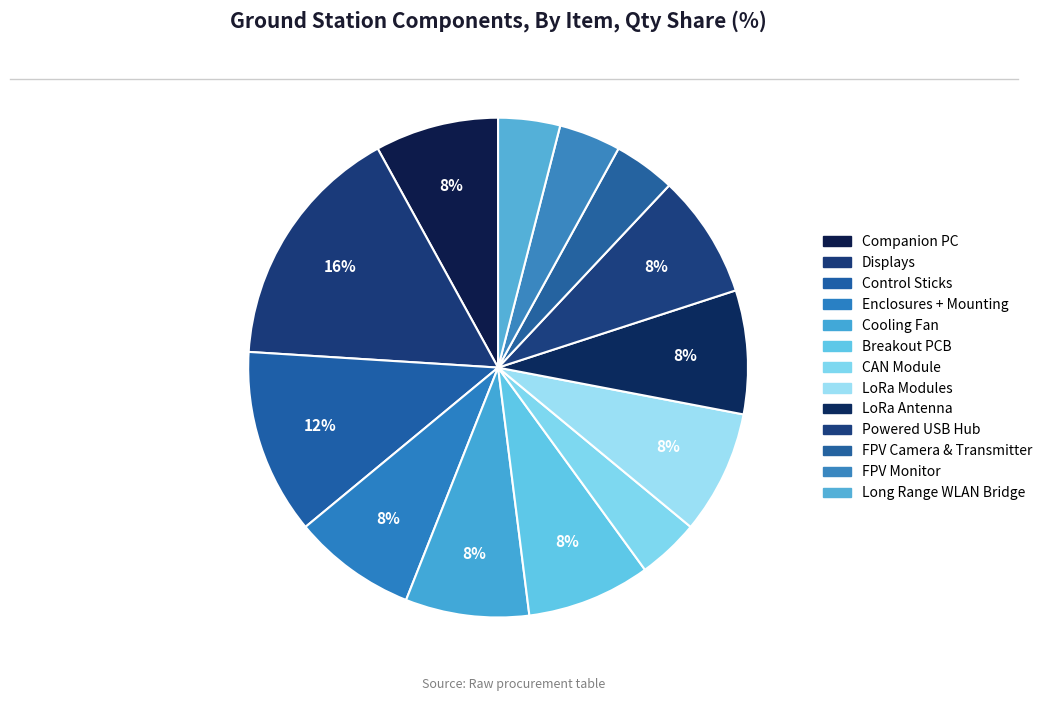

Count the number of slices in the pie.

13